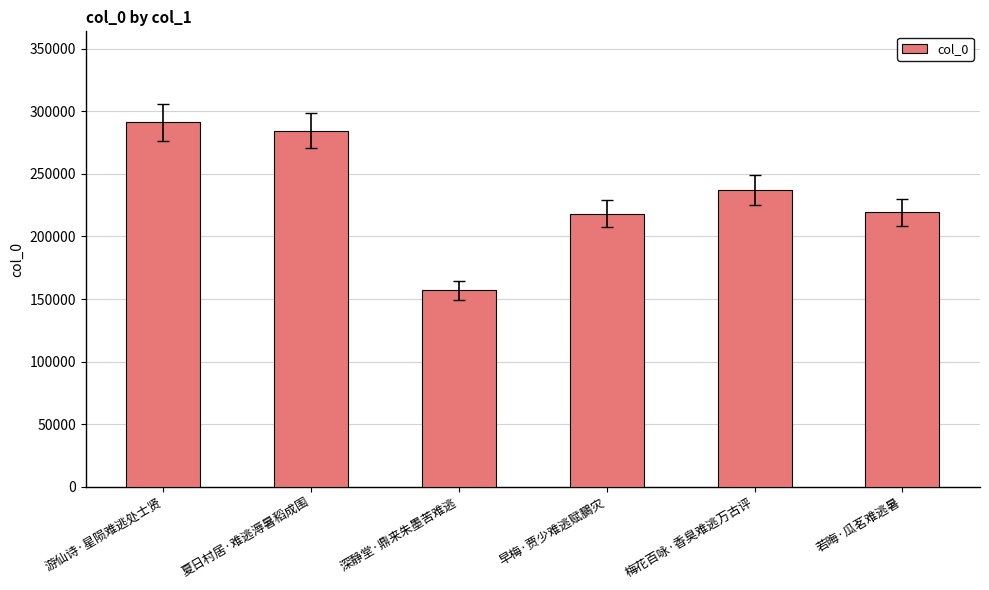

What is the label of the 6th bar from the right?

游仙诗·星陨难逃处士贤